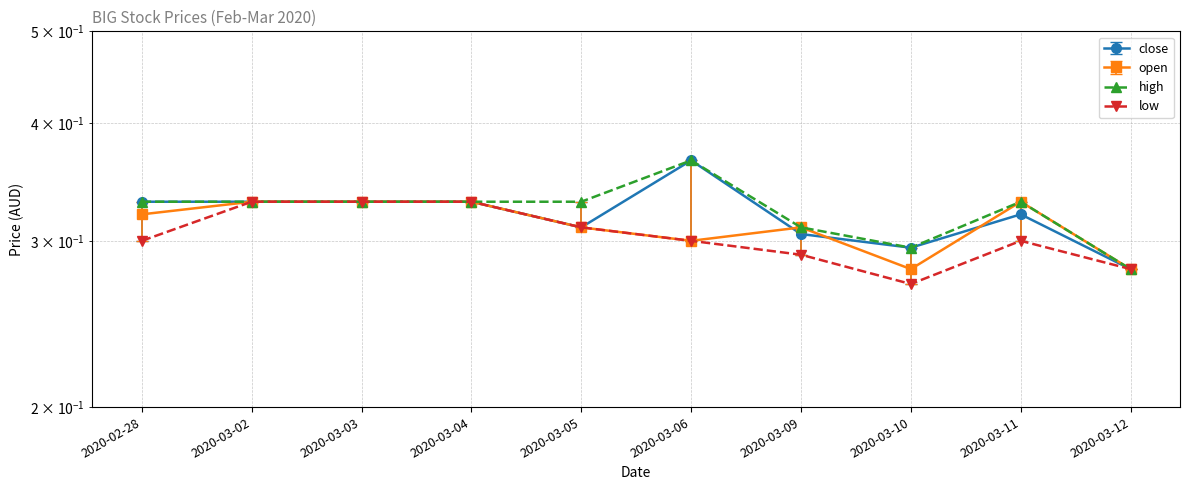

Where is high nearest to the value 0?

2020-03-12